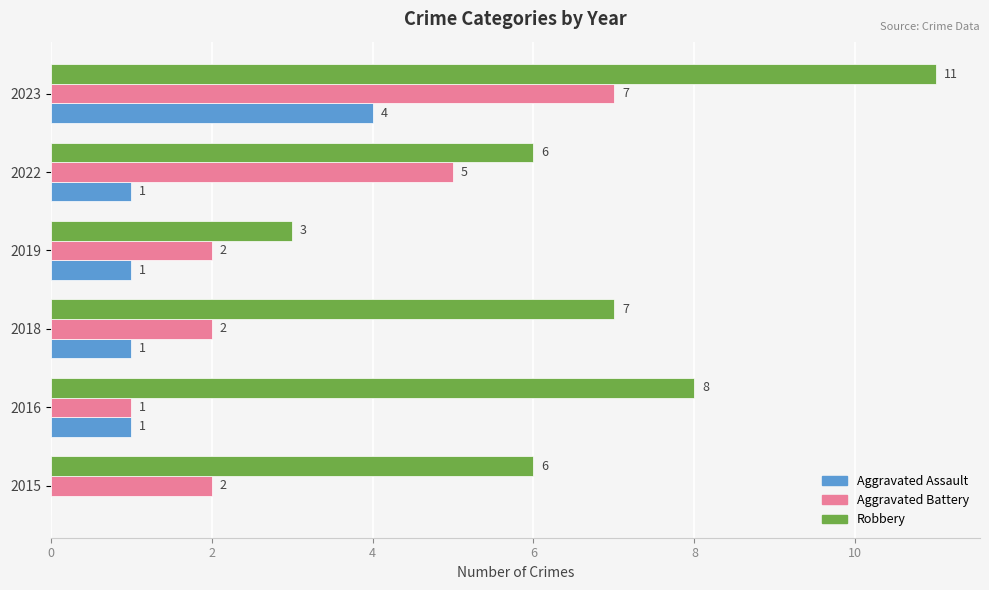

Count the number of categories in the chart.

6